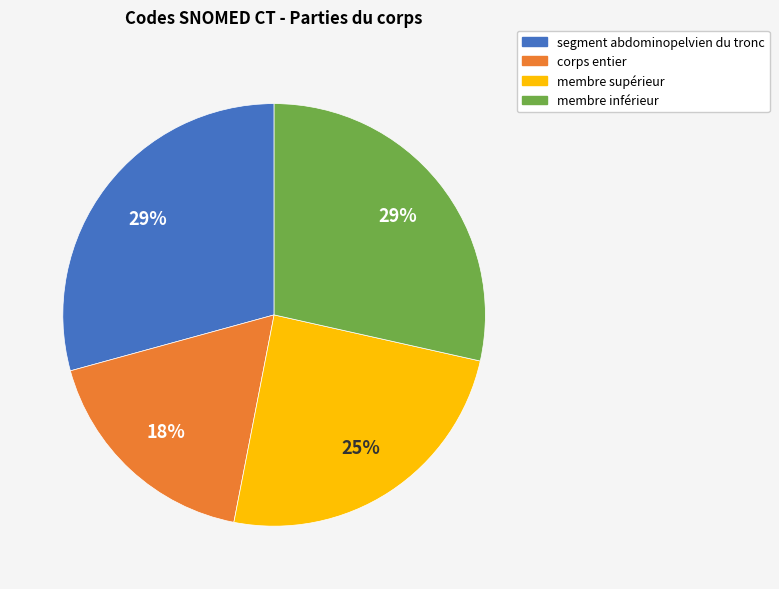

How many slices are in this pie chart?

4